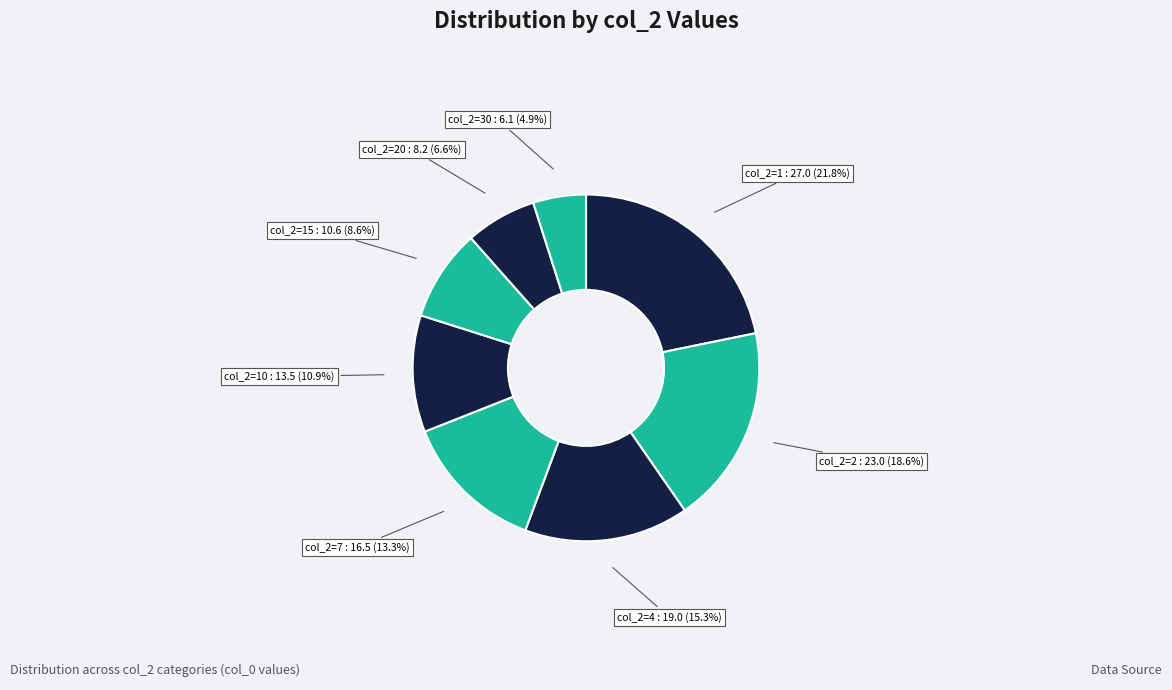

Which slice is the largest?

1